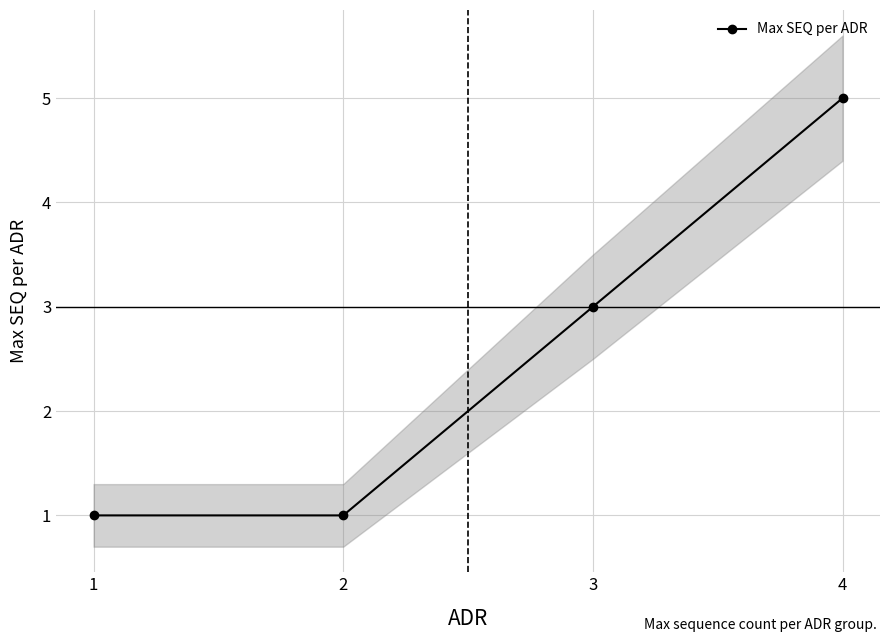

The chart shows a value of 2 at 2. True or false?

False